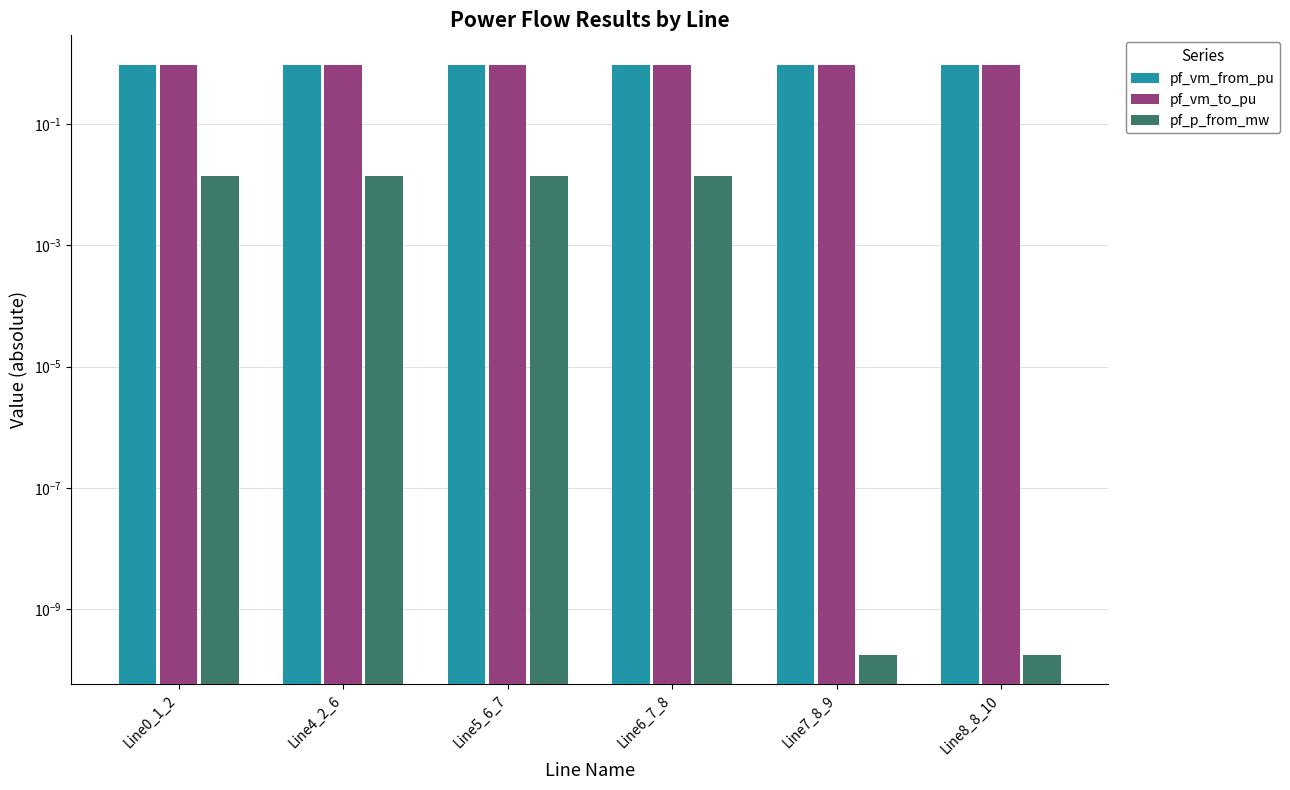

Which series has the widest spread of values?

pf_vm_from_pu